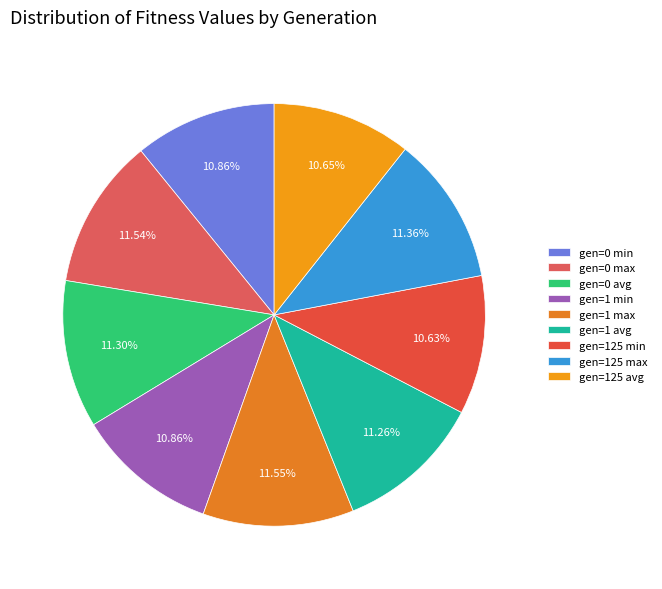

To the nearest percent, what percentage of the pie is gen=125 avg?

11%